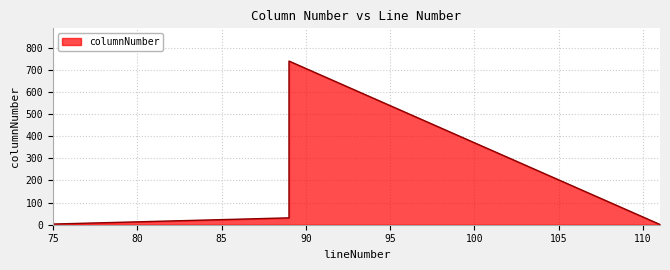

Does the chart have visible grid lines?

Yes